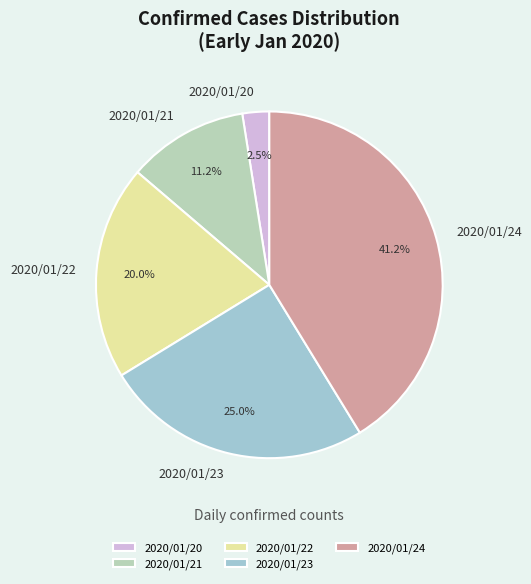

What is the ratio of the value at 2020/01/22 to the value at 2020/01/24?

0.5